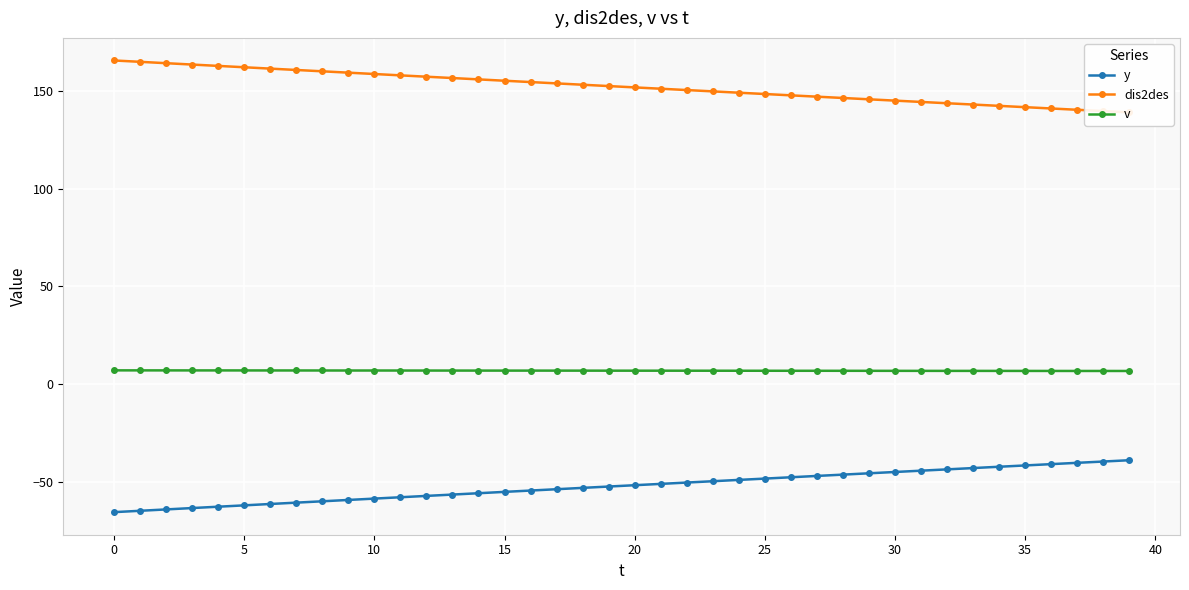

What is the maximum value for dis2des?

165.6